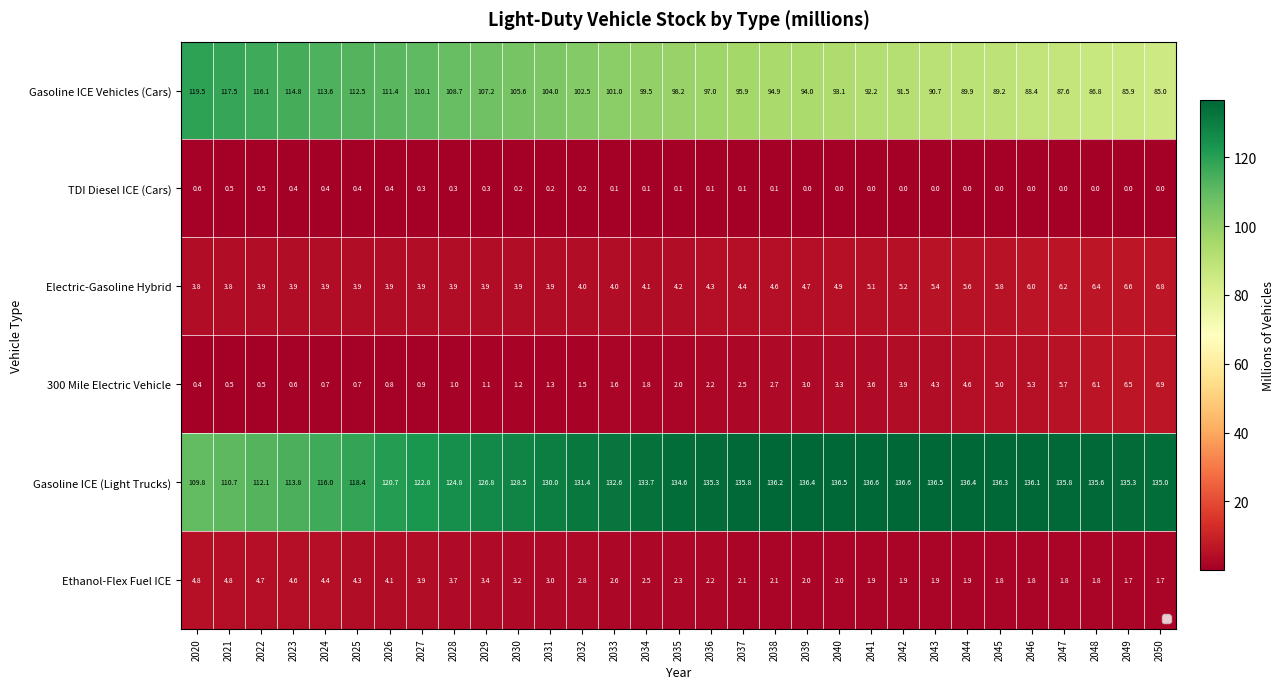

Between 2032 and 2039, which is larger?

2032